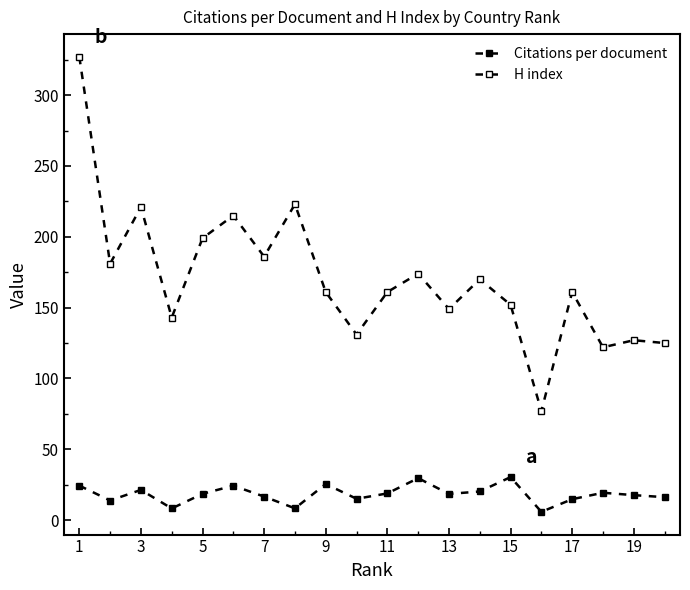

How many series are shown in this chart?

2